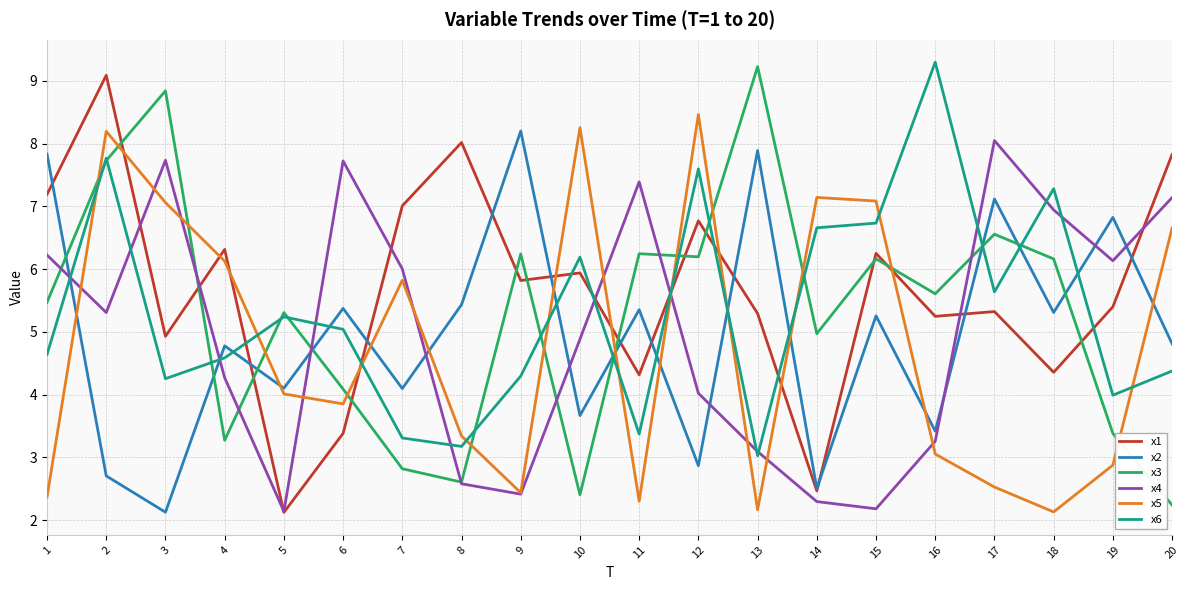

Where does the x1 series first go above 5?

1